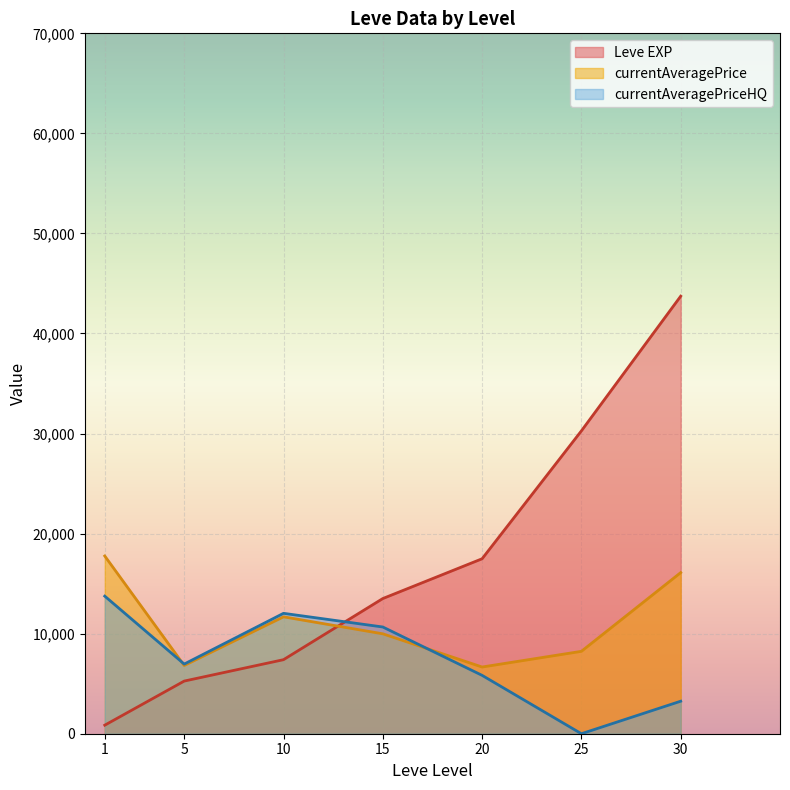

How many lines are shown in the chart?

3